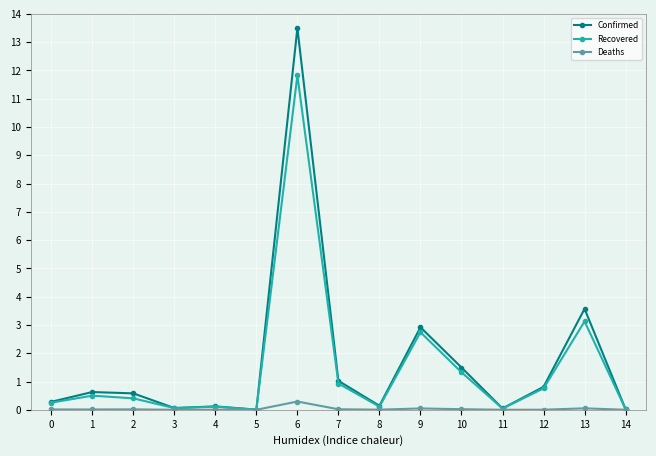

At which category is the sum across all series the highest?

6